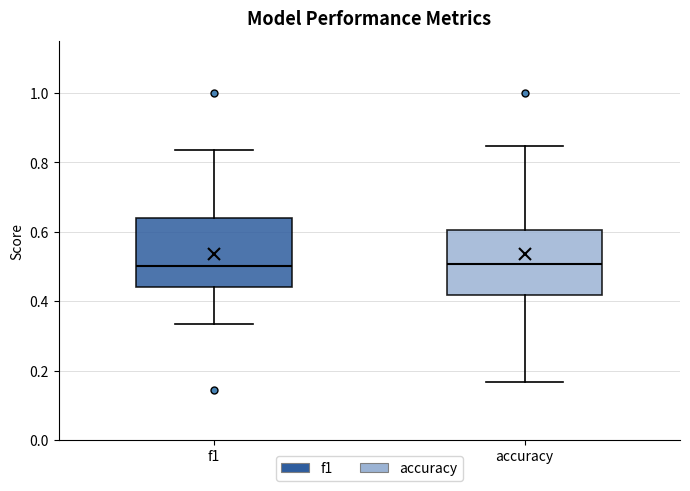

Where does the upper whisker of the box for accuracy end on the y-axis? The values are not printed on the chart, so give them approximately, as read against the axis.

0.84